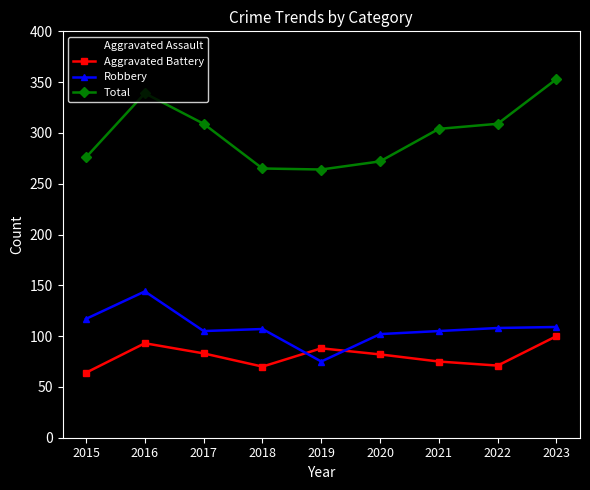

True or false: Total has a value of 304 at 2021.

True